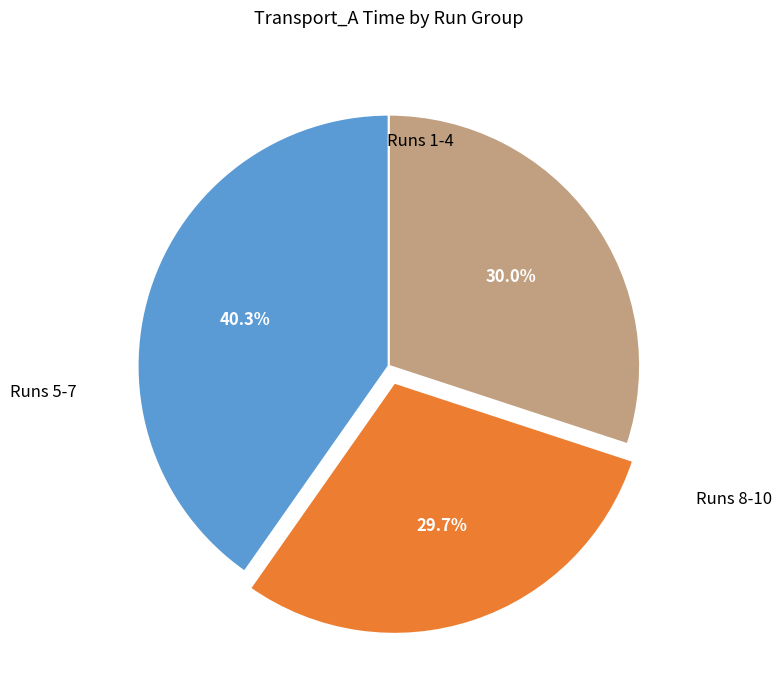

Is there any slice that represents more than half of the pie?

No